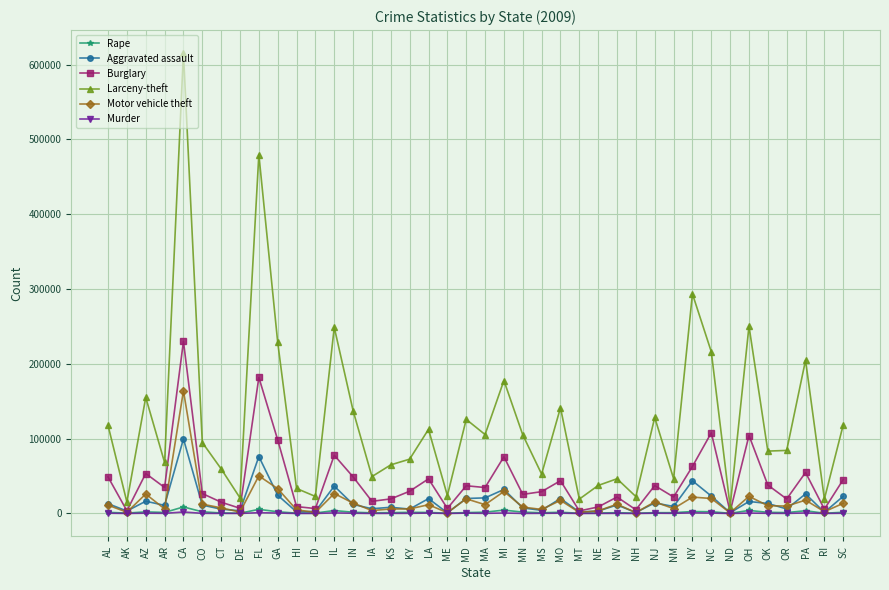

What is the label of the 13th point from the right?

NV